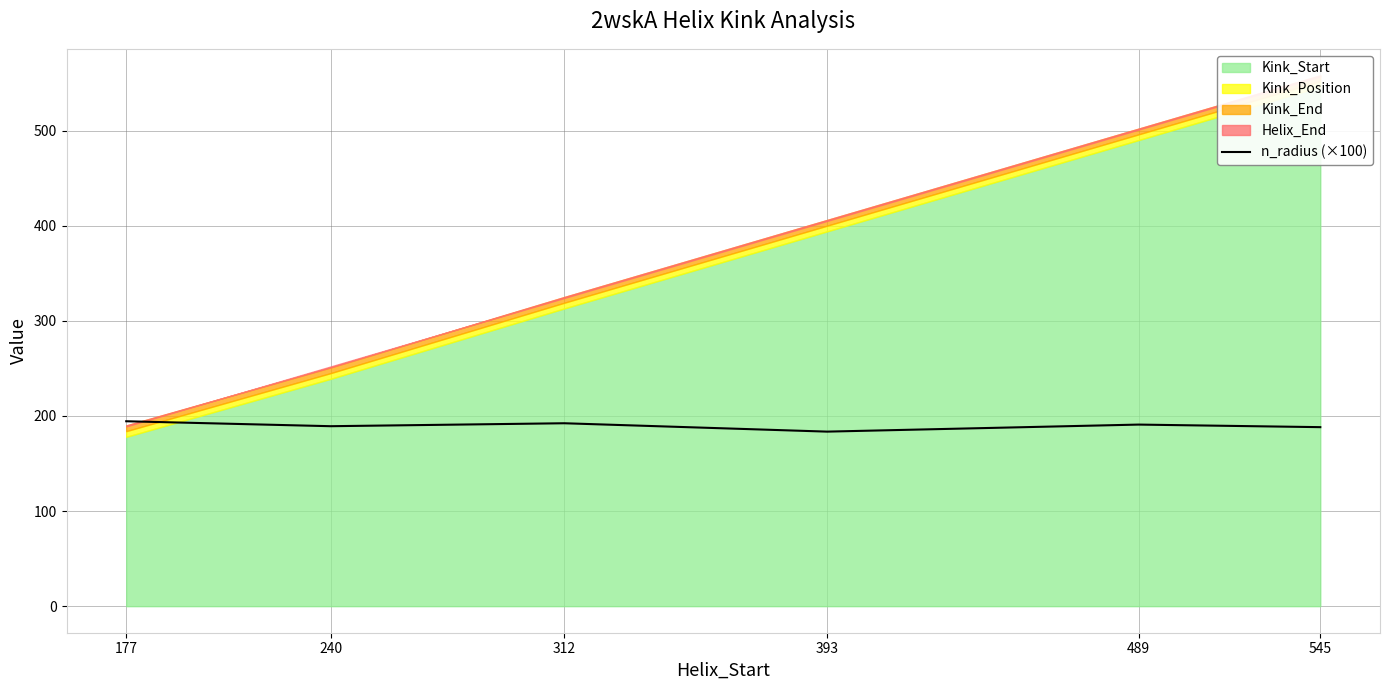

Reading right to left, what are all the values shown in this chart?

188.2	190.9	183.5	192.3	189.2	194.4